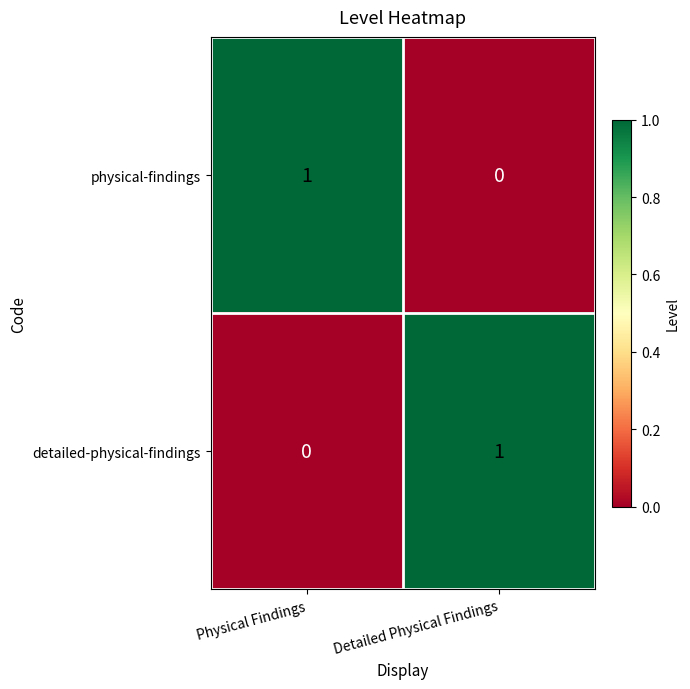

Reading left to right, transcribe all the data shown in this chart.

physical-findings: Physical Findings=1	Detailed Physical Findings=0
detailed-physical-findings: Physical Findings=0	Detailed Physical Findings=1